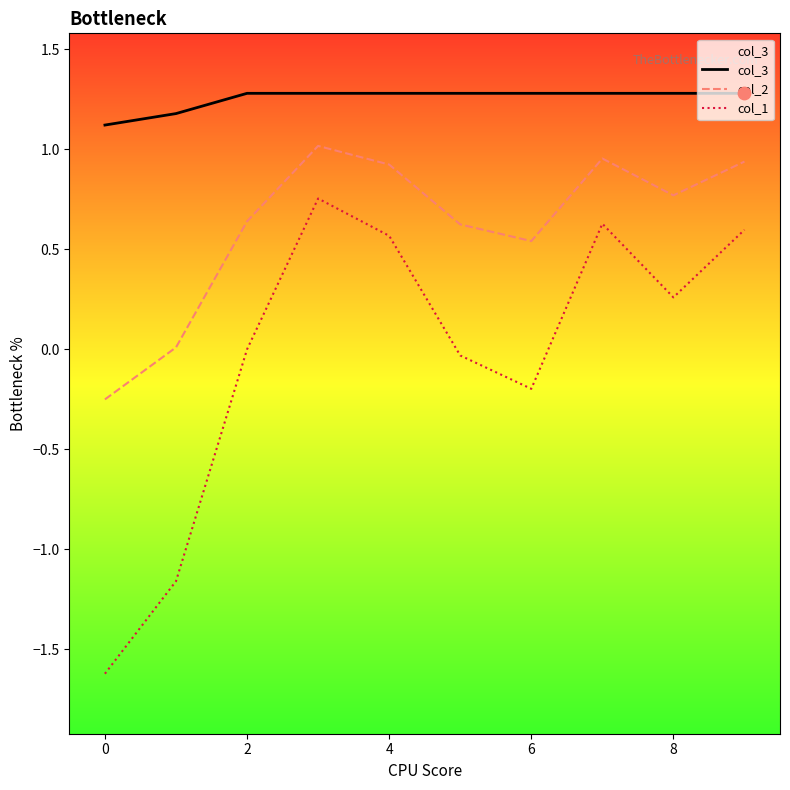

Which series contains the lowest Y value?

col_1